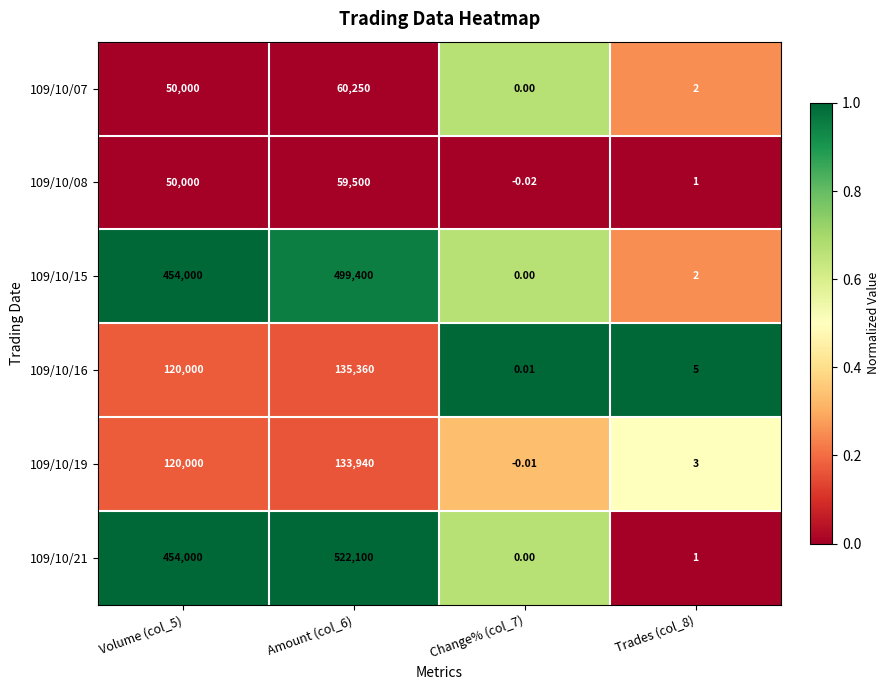

Is the value of 109/10/21 at Change% (col_7) greater than the value of 109/10/16 at Volume (col_5)?

No